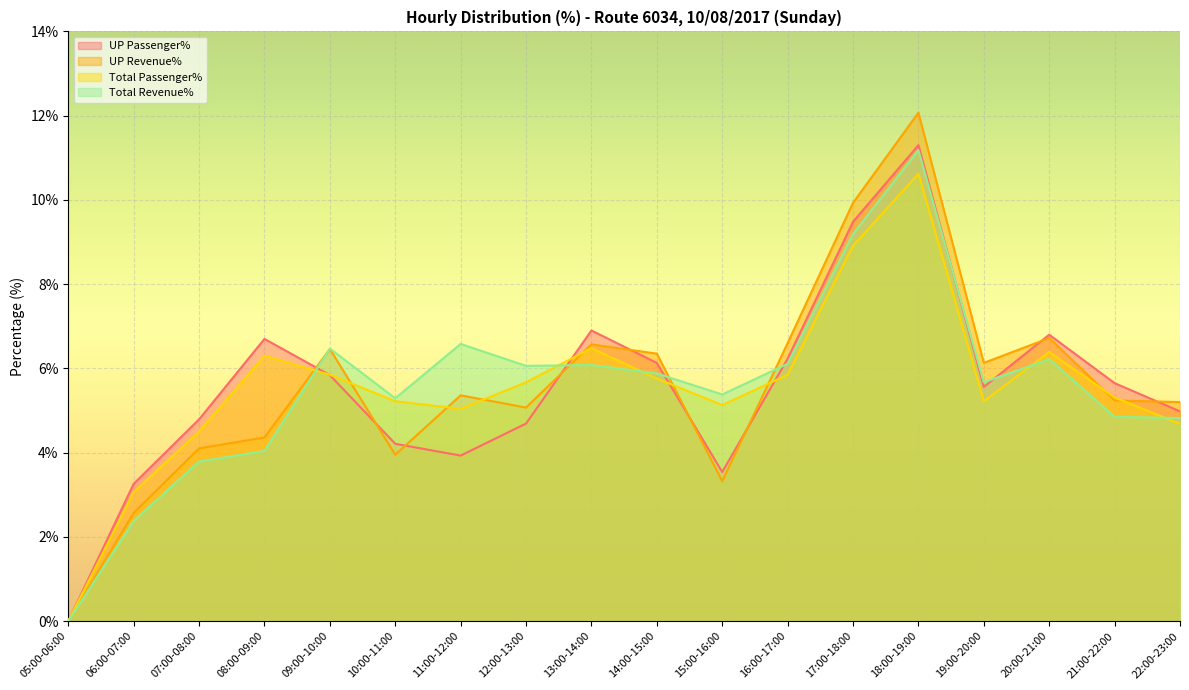

Reading left to right, extract all data points from this chart.

UP Passenger%: 0.0	3.3	4.8	6.7	5.8	4.2	3.9	4.7	6.9	6.1	3.5	6.2	9.5	11.3	5.6	6.8	5.7	5.0
UP Revenue%: 0.0	2.6	4.1	4.4	6.5	4.0	5.4	5.1	6.6	6.3	3.3	6.6	9.9	12.1	6.1	6.7	5.2	5.2
Total Passenger%: 0.0	3.1	4.5	6.3	5.8	5.2	5.0	5.7	6.5	5.8	5.1	5.8	8.9	10.6	5.2	6.4	5.3	4.7
Total Revenue%: 0.0	2.4	3.8	4.0	6.5	5.3	6.6	6.1	6.1	5.9	5.4	6.1	9.2	11.2	5.7	6.2	4.8	4.8